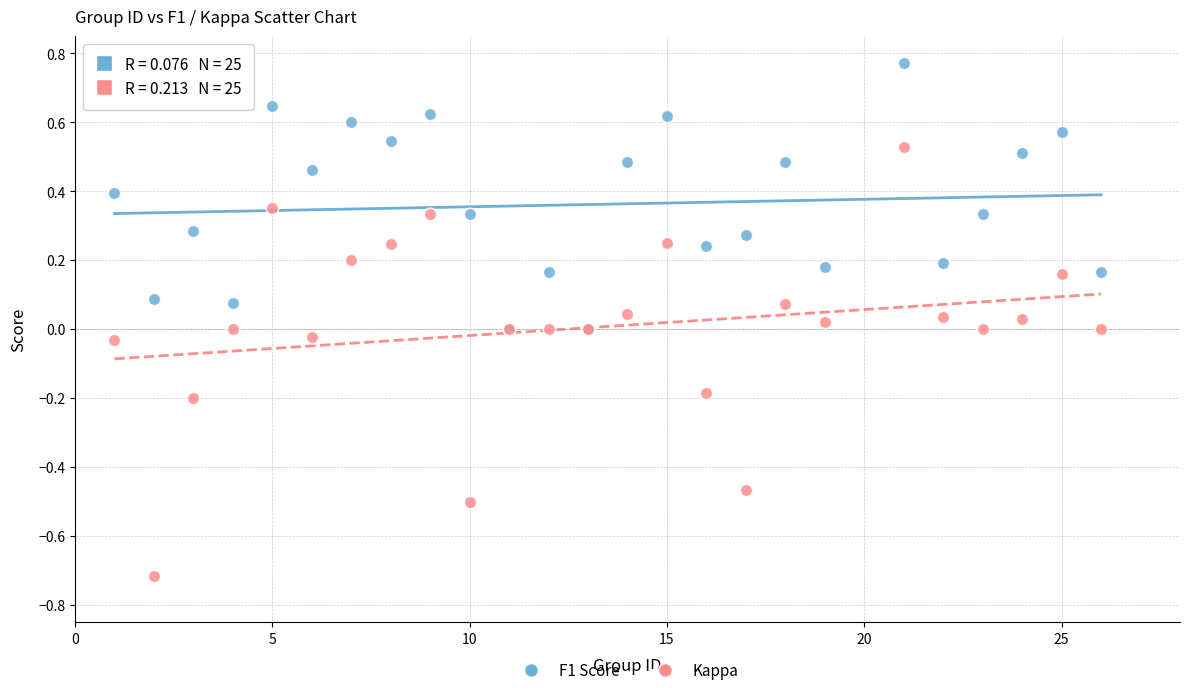

What are all the series names shown in the legend?

F1 Score, Kappa